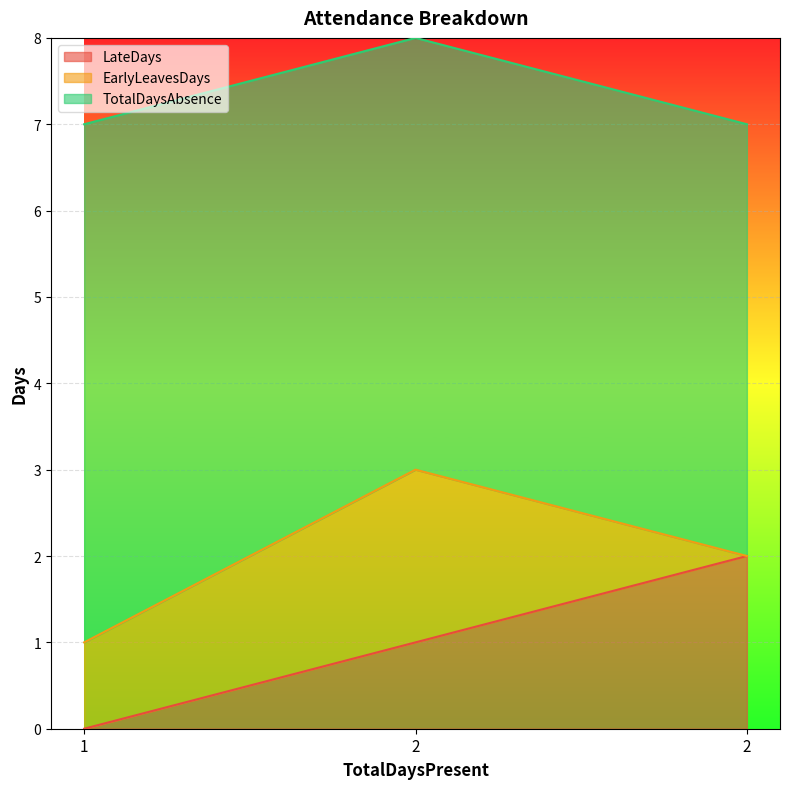

Count the number of data series in this chart.

3